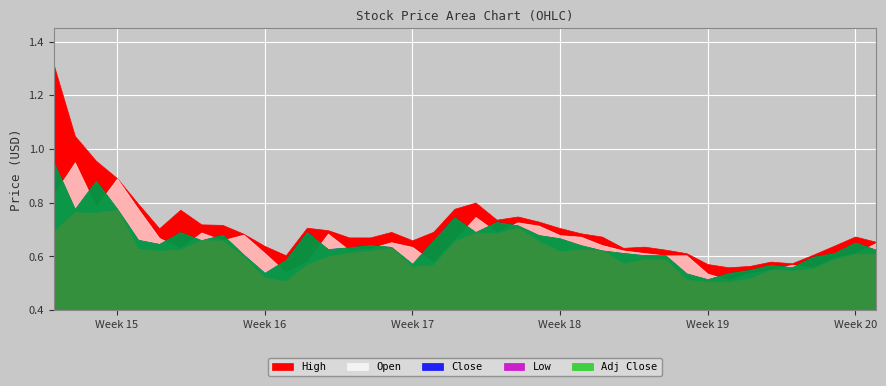

Is it true that Low equals 0.6 at 26?

True